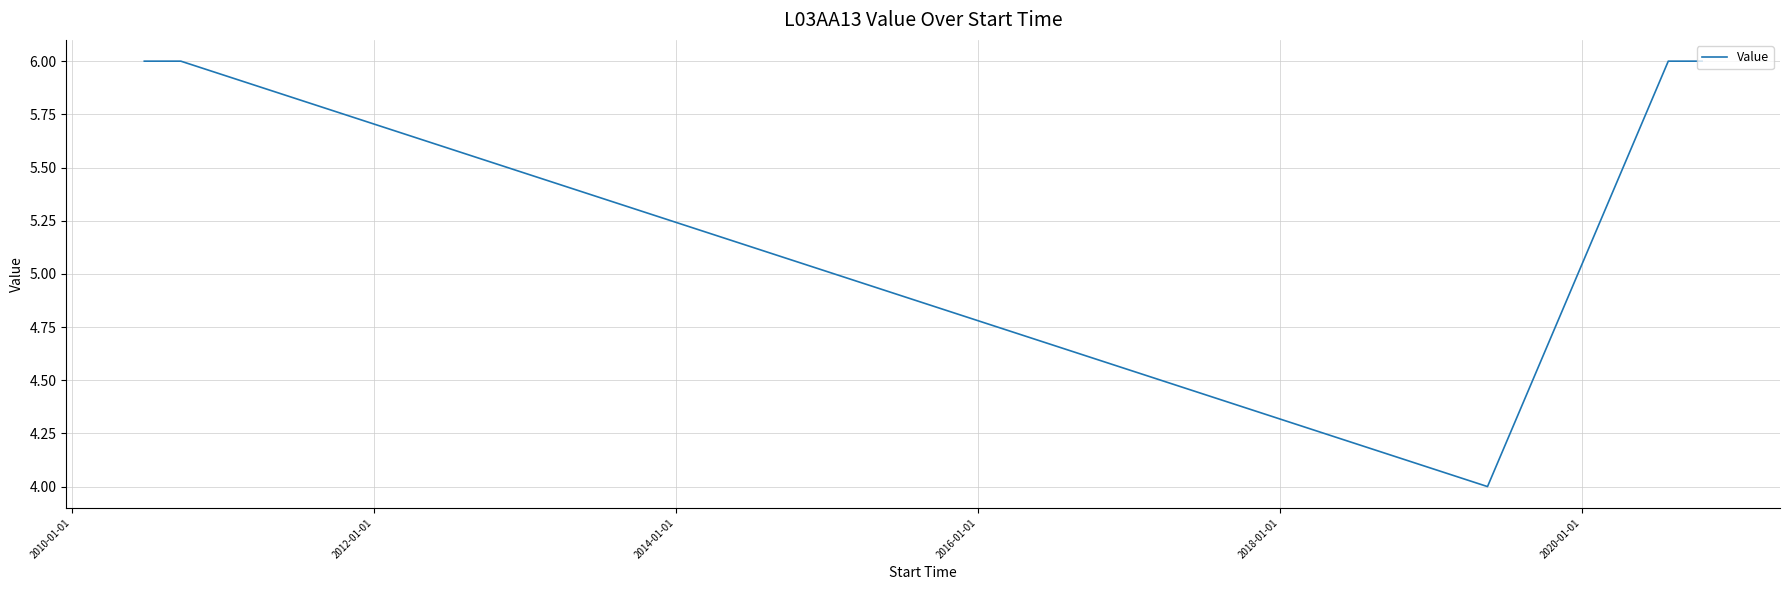

What is the greatest value displayed?

6.0